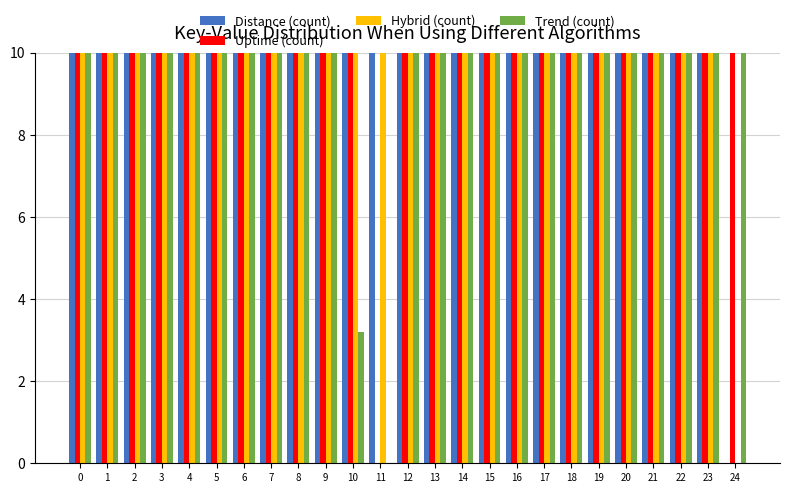

Reading left to right, extract all data points from this chart.

Distance (count): 0=61.9	1=61.7	2=84.0	3=61.7	4=84.0	5=84.0	6=53.8	7=95.0	8=53.8	9=100.0	10=100.0	11=79.9	12=48.2	13=58.9	14=58.3	15=58.0	16=57.7	17=57.1	18=57.1	19=43.6	20=42.2	21=18.2	22=18.2	23=17.3	24=0.0
Uptime (count): 0=61.9	1=62.0	2=56.6	3=62.0	4=56.6	5=56.6	6=65.9	7=24.4	8=65.9	9=20.3	10=20.3	11=0.0	12=69.2	13=90.1	14=91.9	15=92.6	16=93.4	17=100.0	18=100.0	19=97.6	20=97.3	21=93.0	22=93.0	23=93.7	24=93.8
Hybrid (count): 0=74.9	1=73.4	2=88.7	3=69.6	4=85.1	5=98.1	6=68.0	7=98.6	8=64.6	9=100.0	10=90.6	11=88.0	12=71.1	13=70.7	14=70.5	15=70.2	16=70.0	17=69.8	18=66.6	19=58.7	20=48.2	21=40.1	22=40.9	23=39.6	24=0.0
Trend (count): 0=53.3	1=53.8	2=48.6	3=55.3	4=53.3	5=20.2	6=56.8	7=18.8	8=59.8	9=17.5	10=3.2	11=0.0	12=79.2	13=80.8	14=81.4	15=82.1	16=83.1	17=87.4	18=87.6	19=85.6	20=82.8	21=82.3	22=81.7	23=82.8	24=100.0